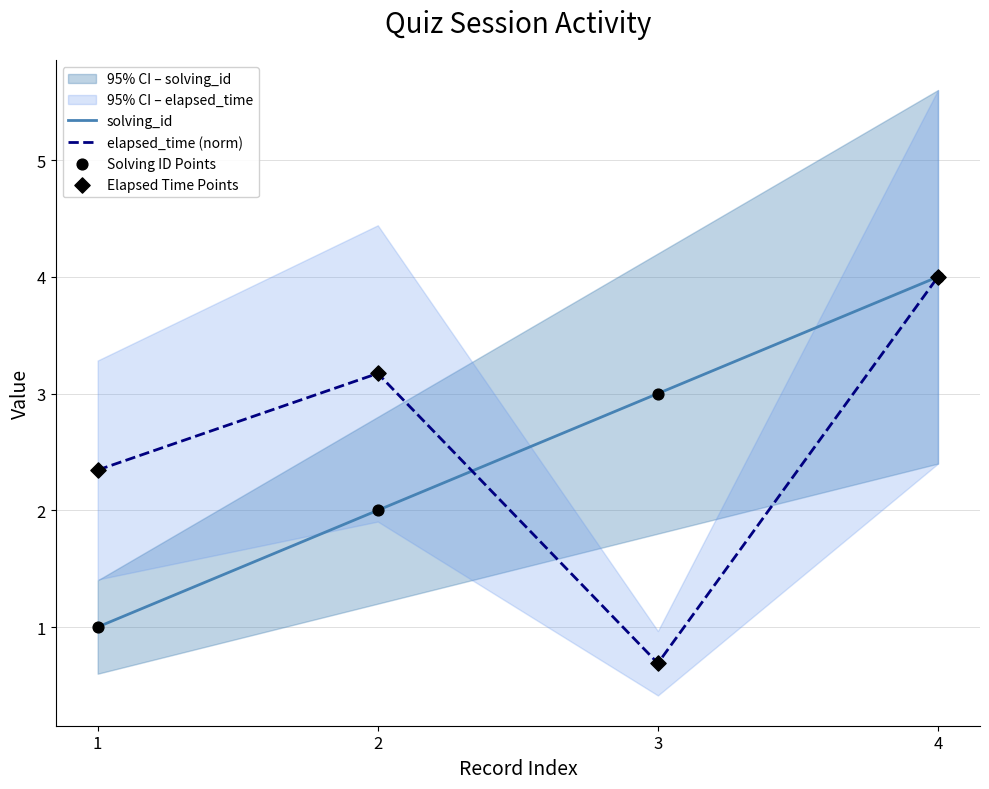

Which series has the largest Y range (max minus min)?

elapsed_time (norm)